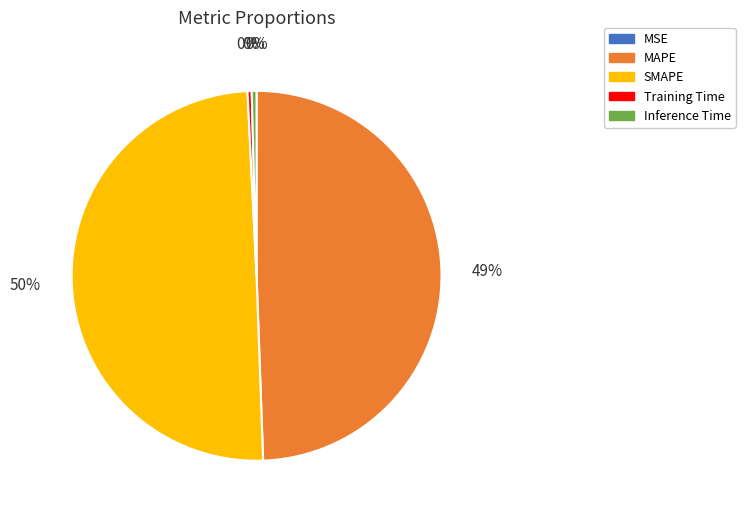

To the nearest percent, what portion does MAPE represent?

49%